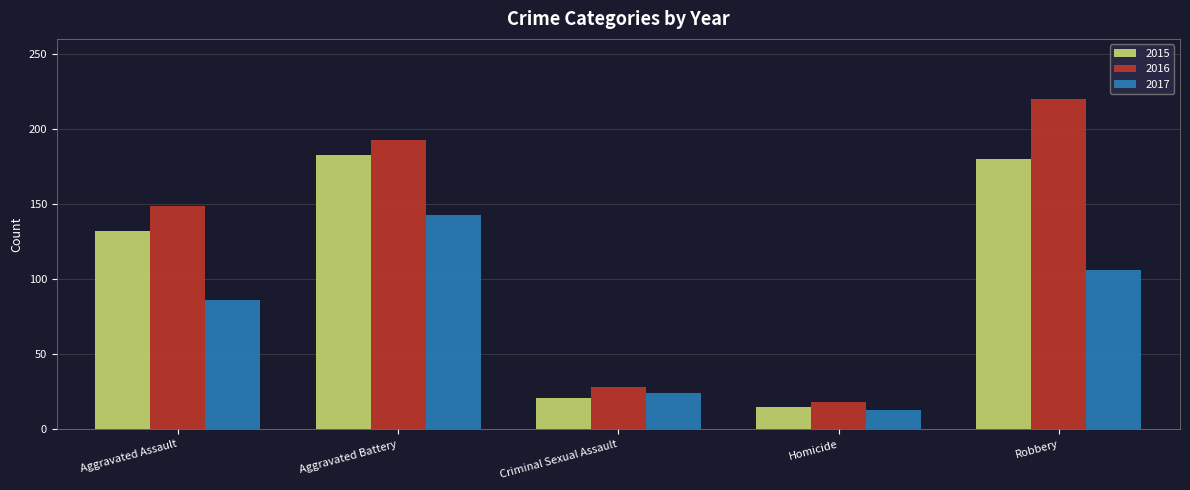

The 2016 series shows 328 at Aggravated Battery. True or false?

False